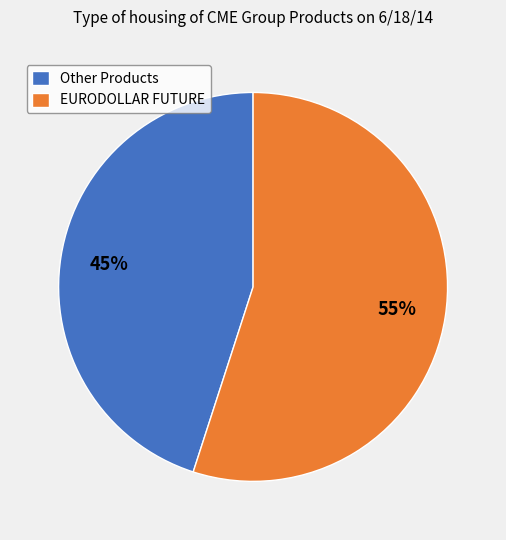

Which slice is the smallest?

Other Products